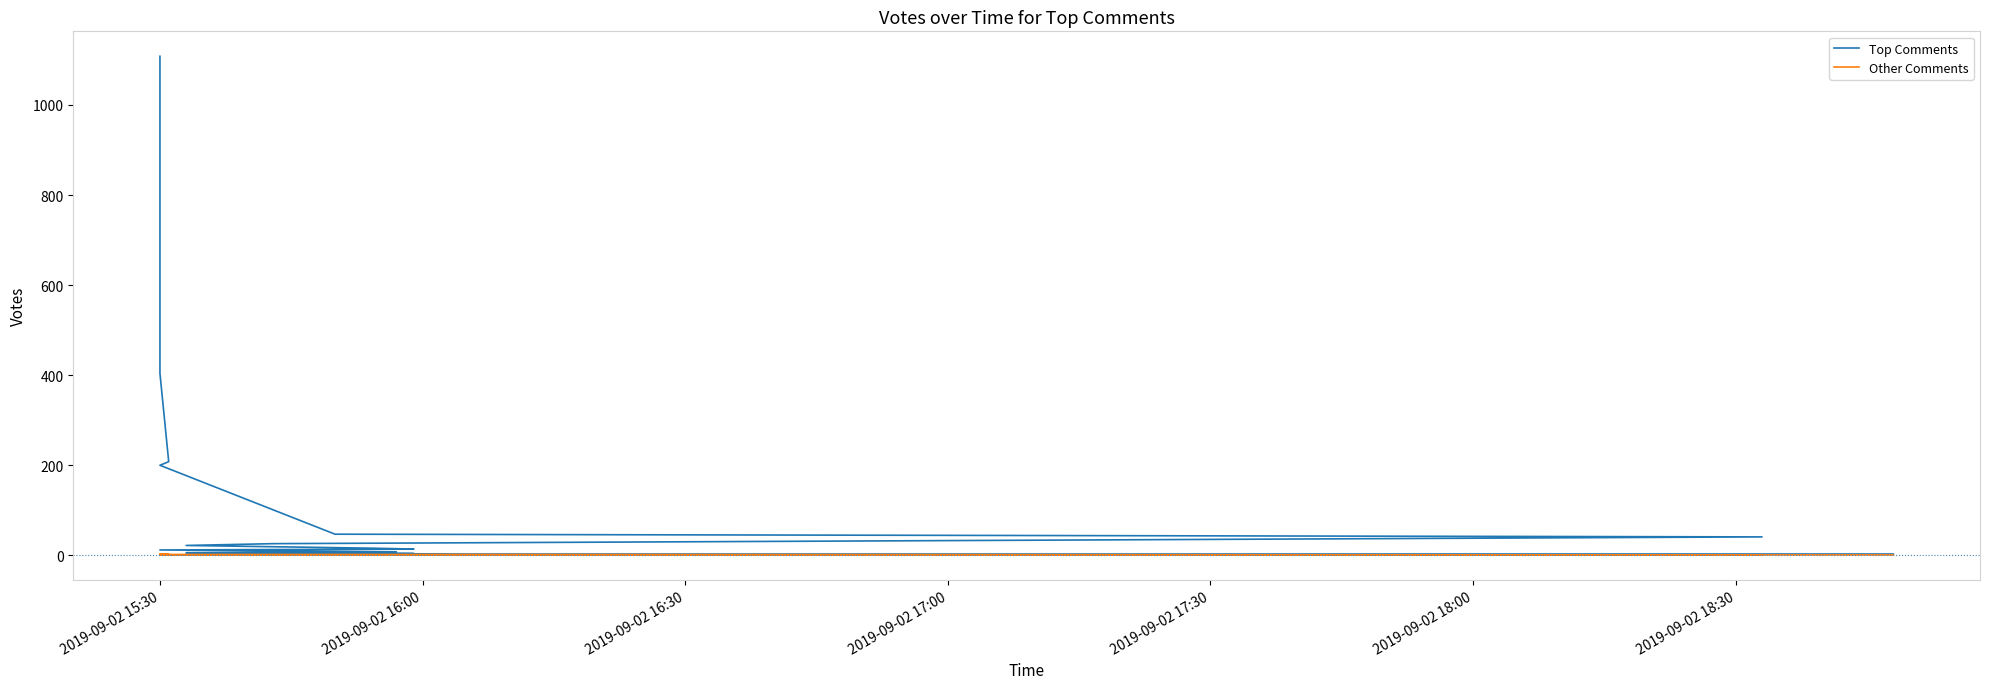

How many series are shown in this chart?

2